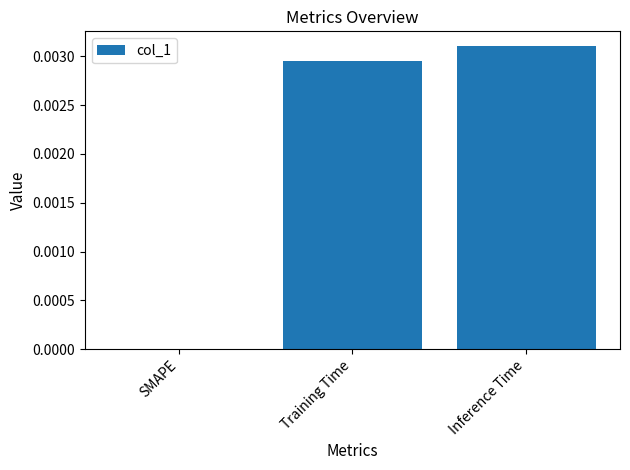

At which label is the value closest to 0?

SMAPE